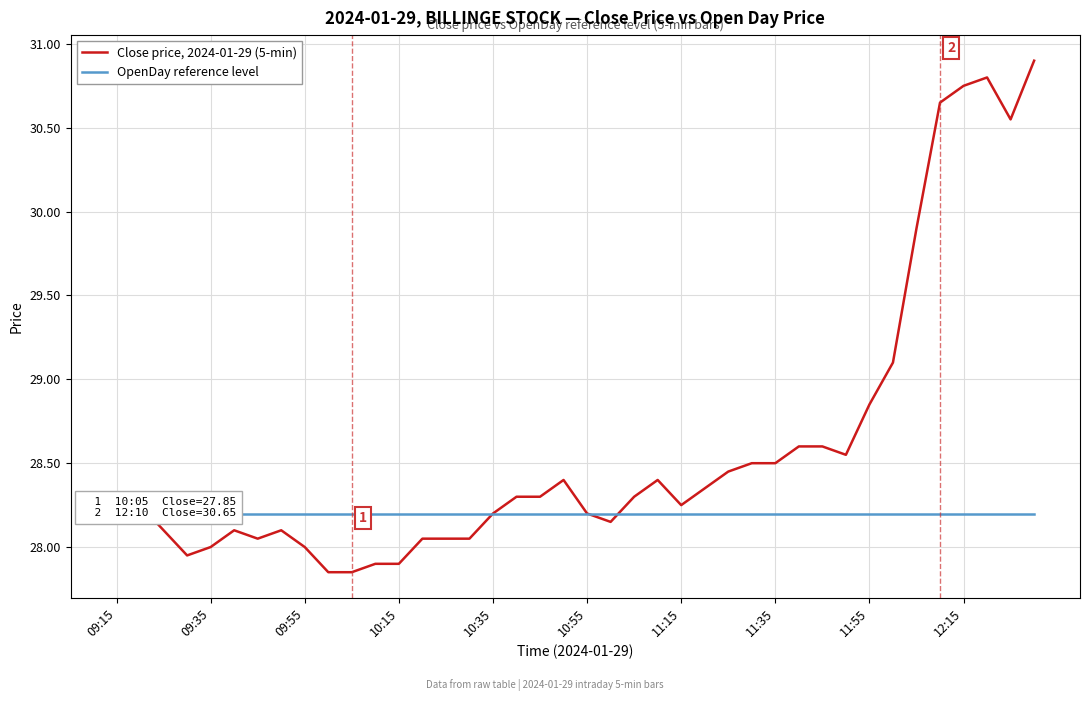

Is this an area chart (filled region under the line)?

No